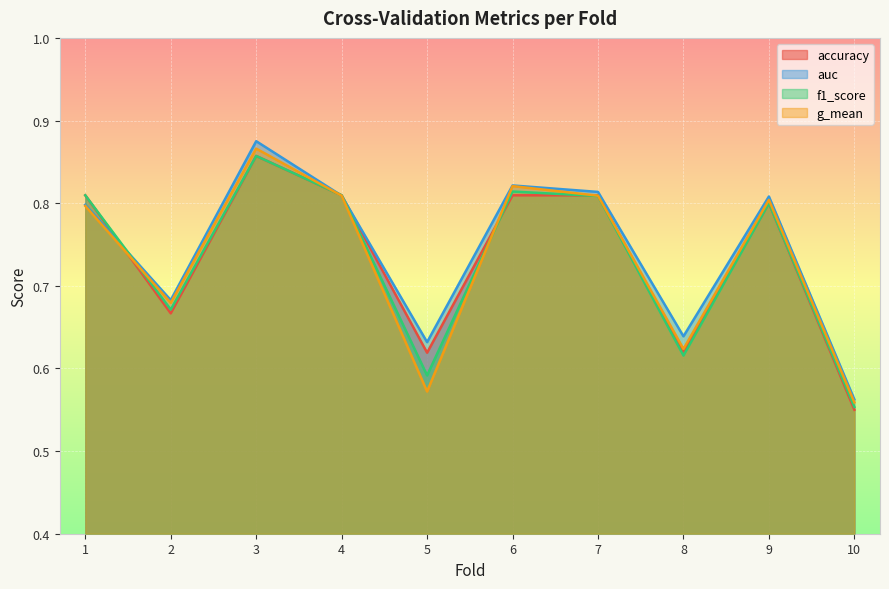

What is the minimum value shown in the chart?

0.6